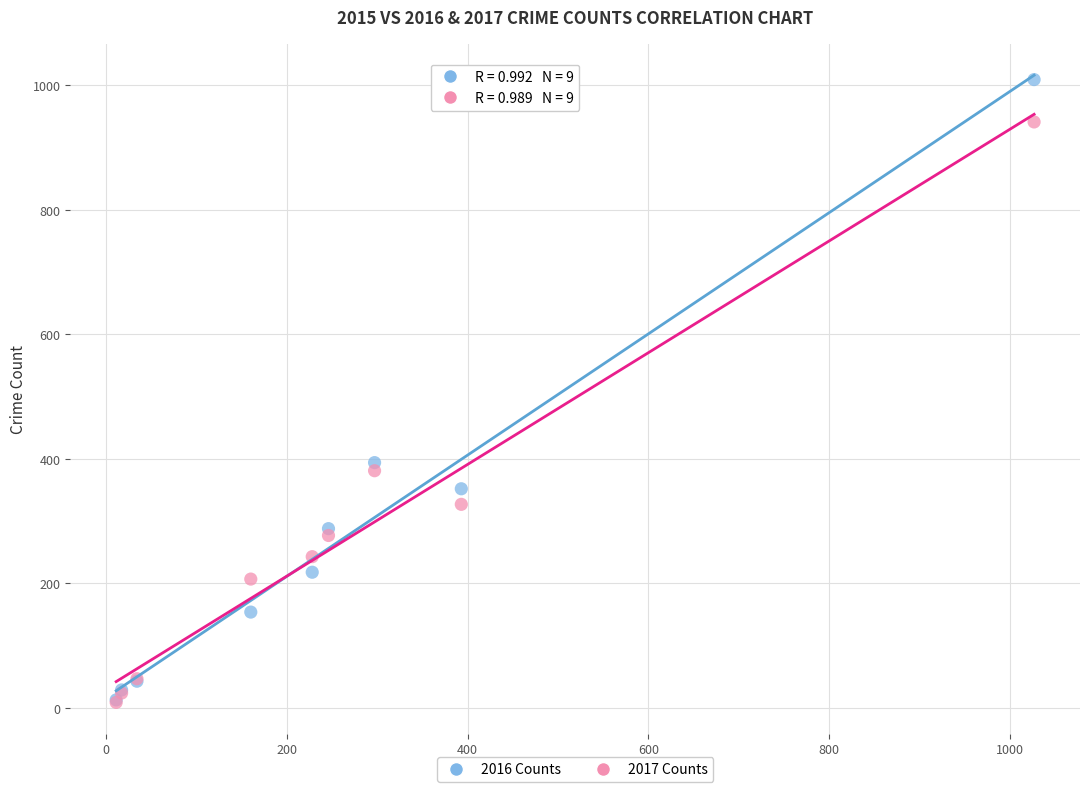

Across all series, what Y value is closest to 509?

394